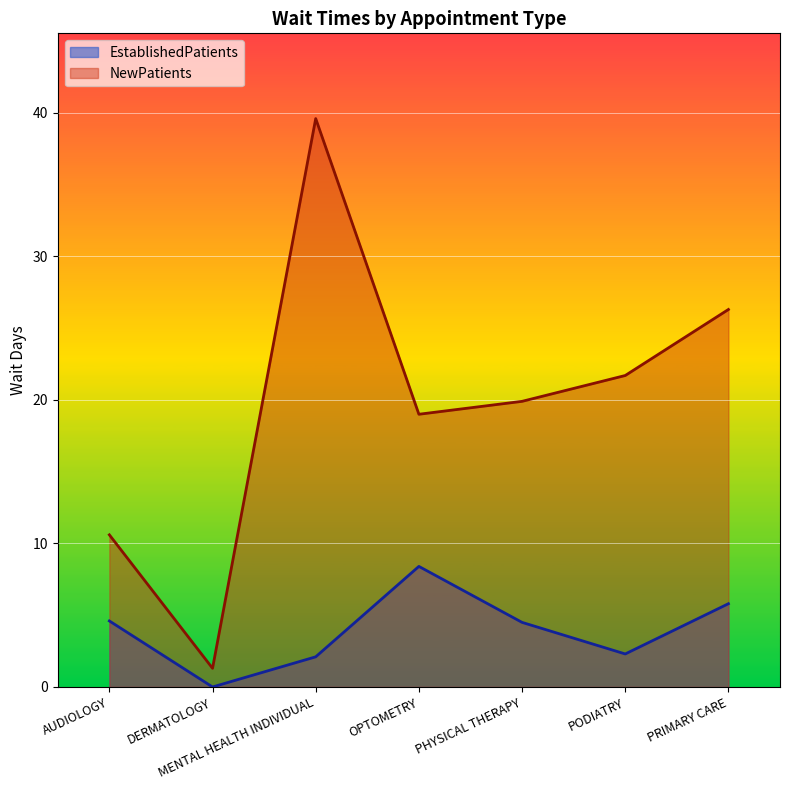

What is the label of the 2nd point from the left?

DERMATOLOGY